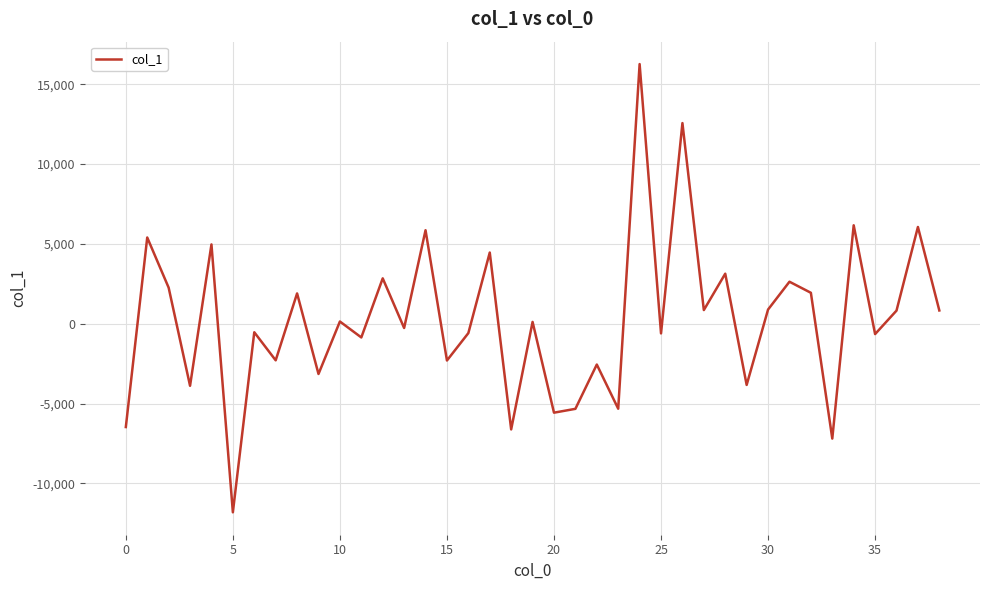

What is the smallest value displayed?

-11815.8